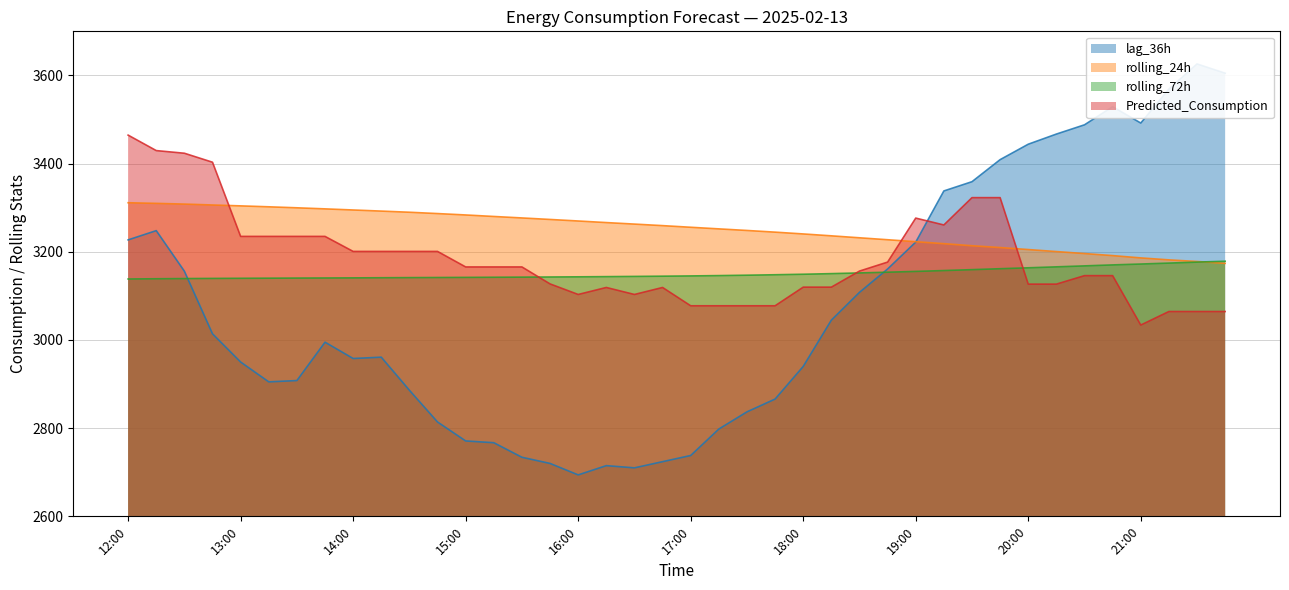

Rank the series by their maximum value, from lowest to highest.

rolling_72h, rolling_24h, Predicted_Consumption, lag_36h